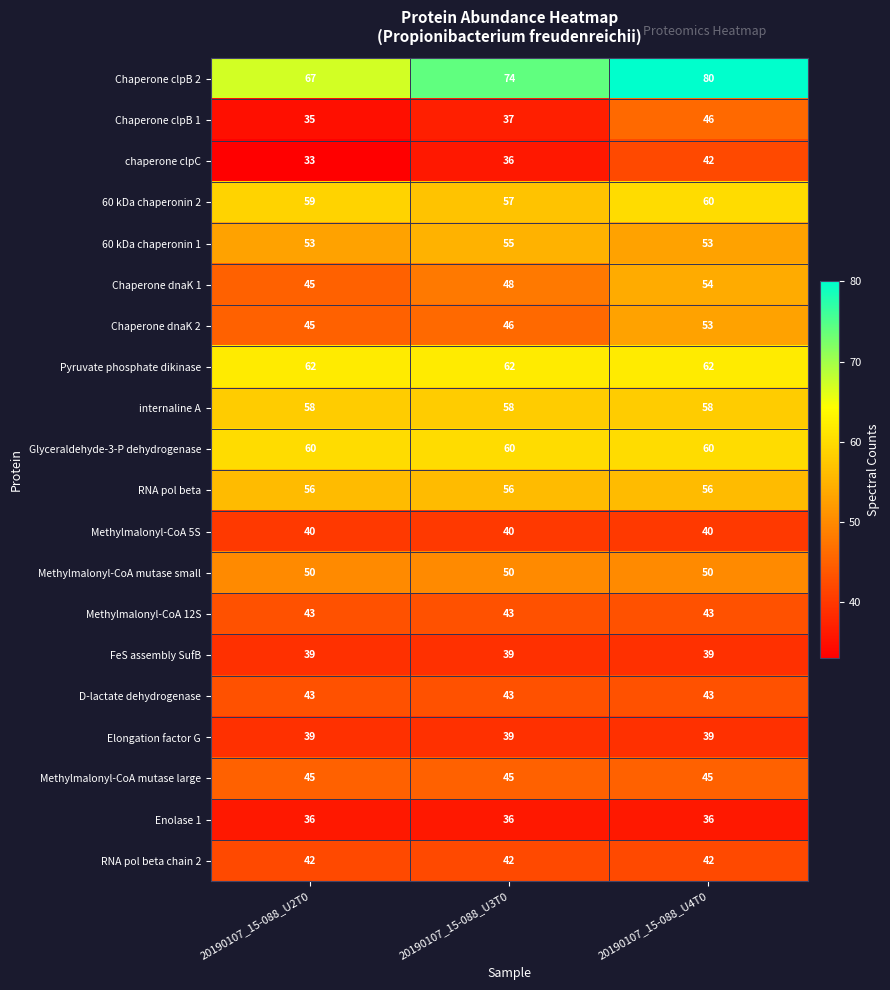

At which category is the sum across all series the highest?

20190107_15-088_U4T0